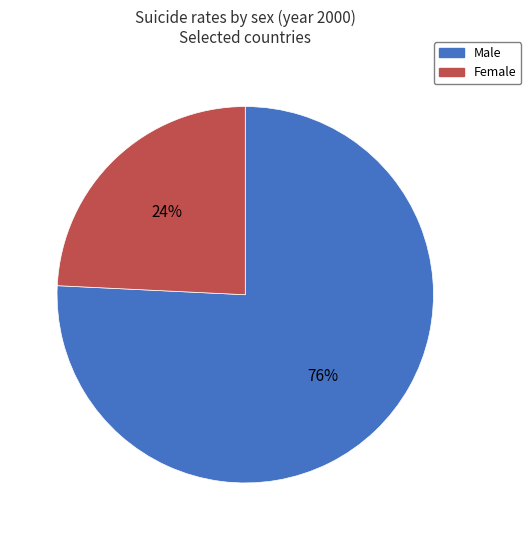

Does any single category account for the majority?

Yes